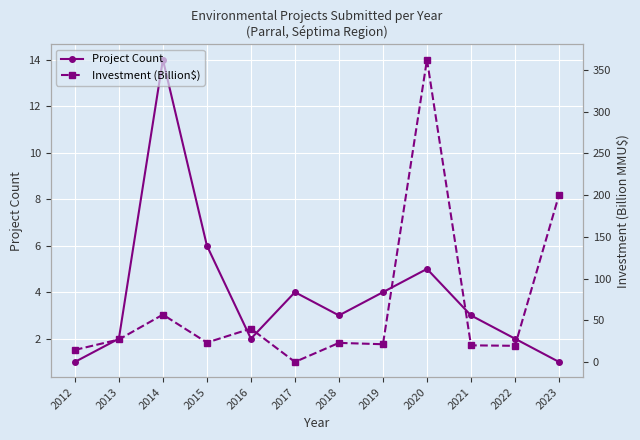

Where is Investment (Billion$) nearest to the value 181?

2023